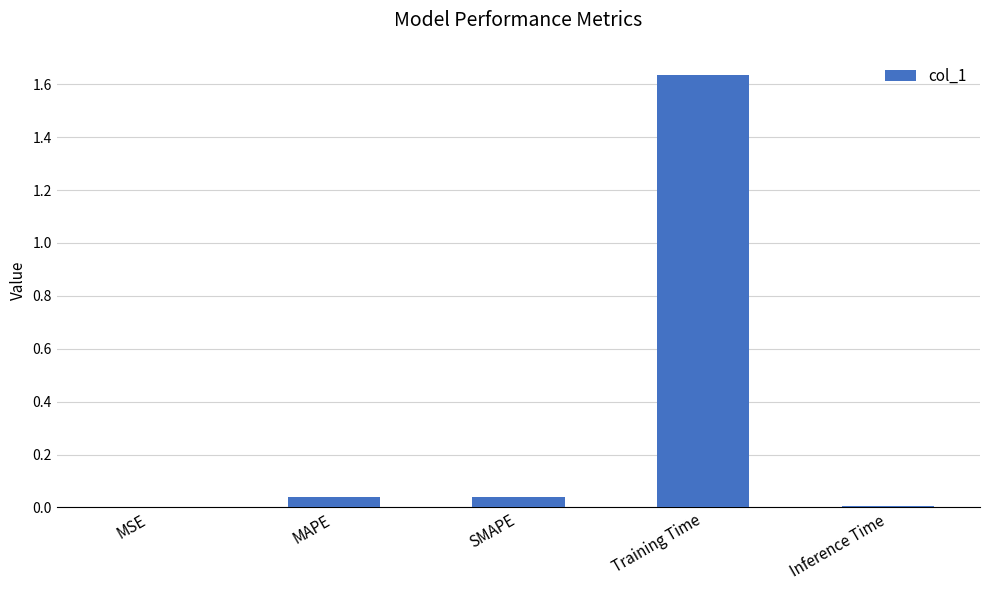

What is the sum of all values?

1.7